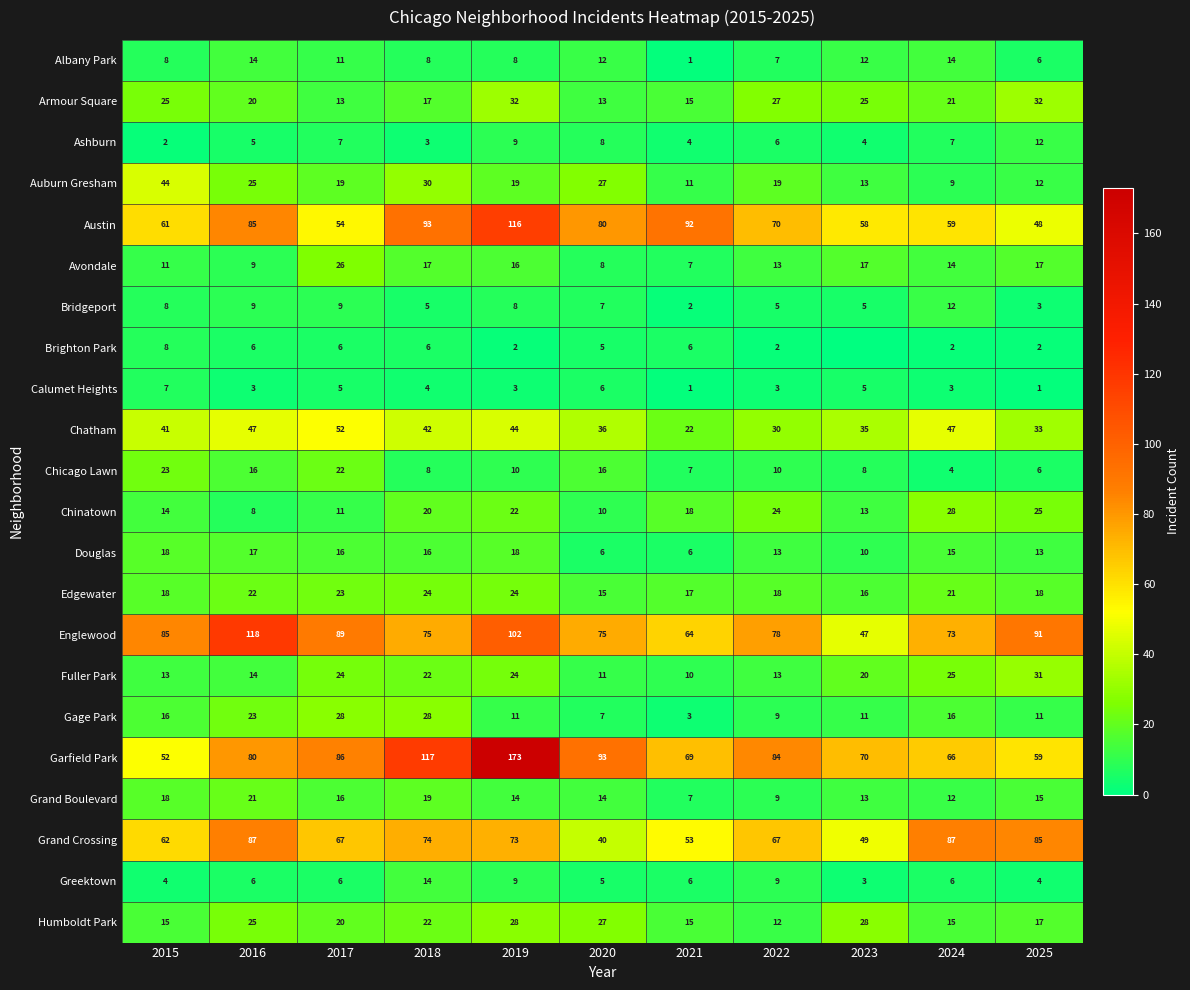

What is the sum of the Brighton Park values at 2021 and 2024?

8